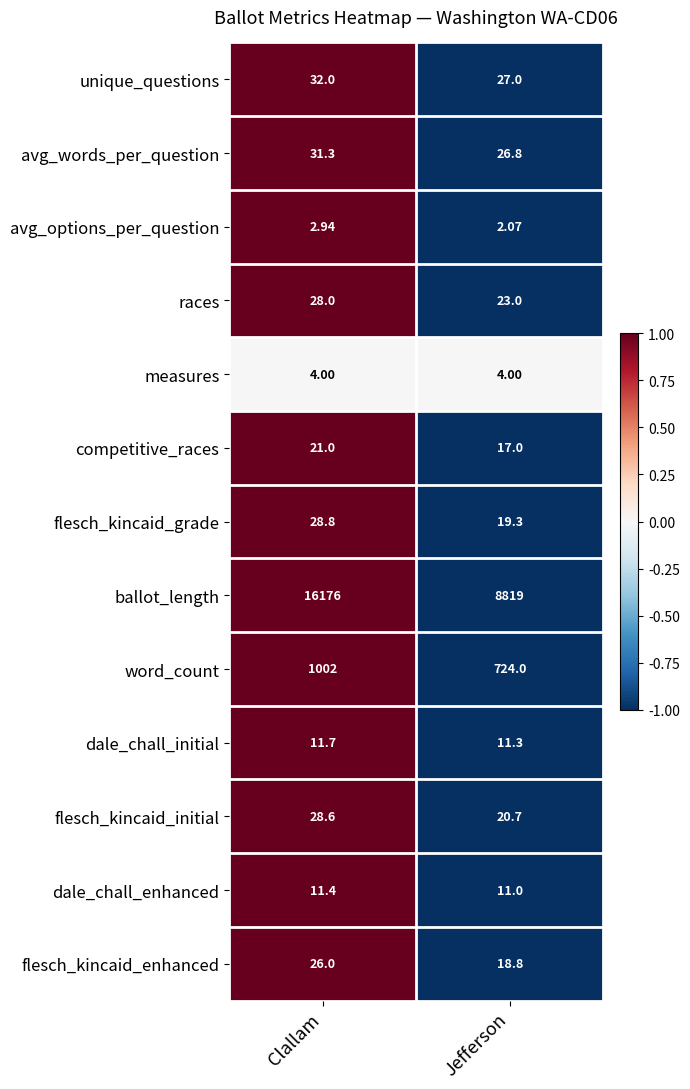

List the series in order of their peak value, highest first.

ballot_length, word_count, unique_questions, avg_words_per_question, flesch_kincaid_grade, flesch_kincaid_initial, races, flesch_kincaid_enhanced, competitive_races, dale_chall_initial, dale_chall_enhanced, measures, avg_options_per_question